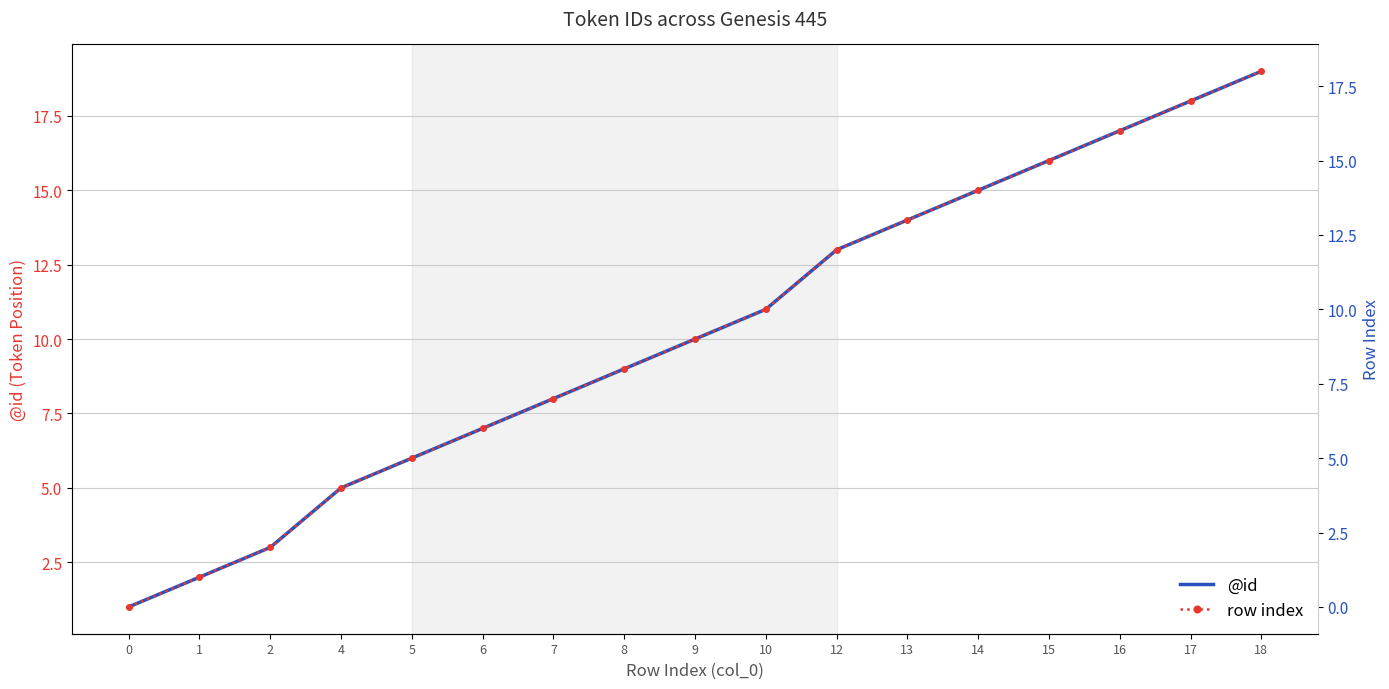

The row index series shows 4 at 4. True or false?

True